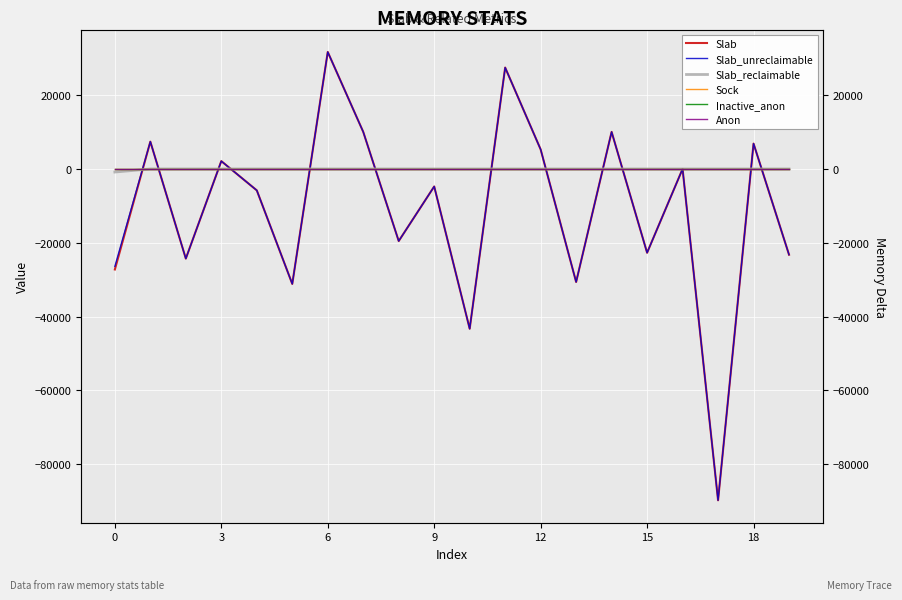

True or false: Slab and Slab_unreclaimable intersect in this chart.

False